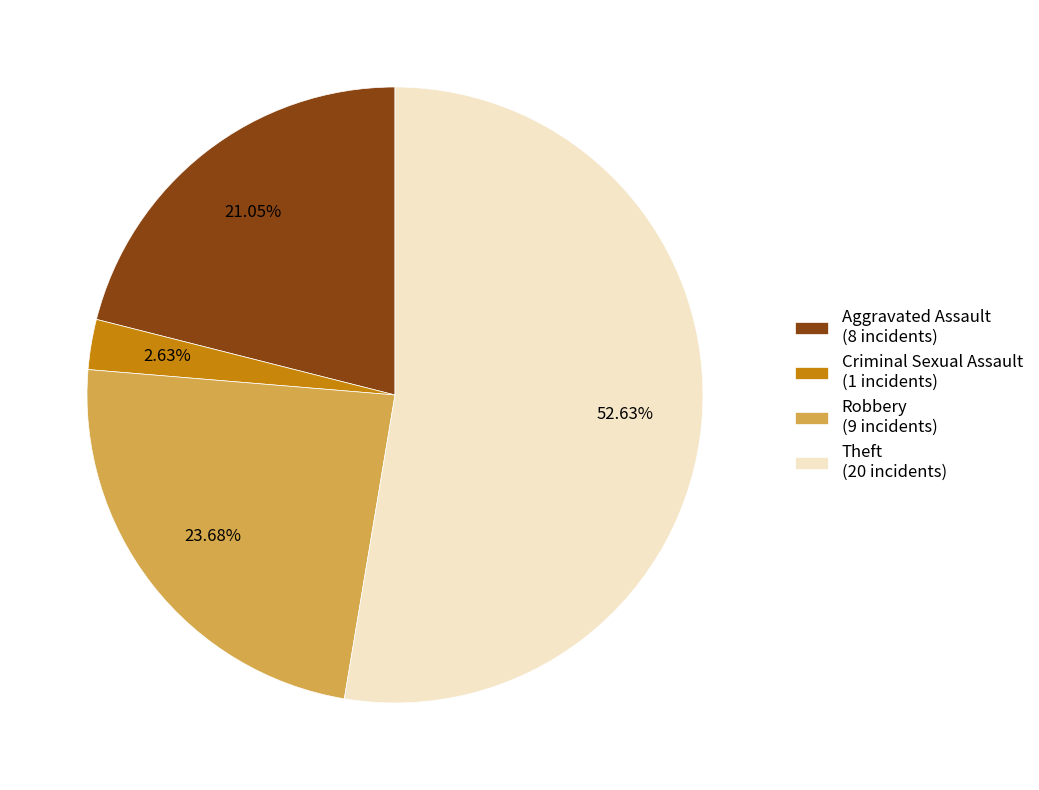

Is the sum of Criminal Sexual Assault and Robbery greater than half?

No